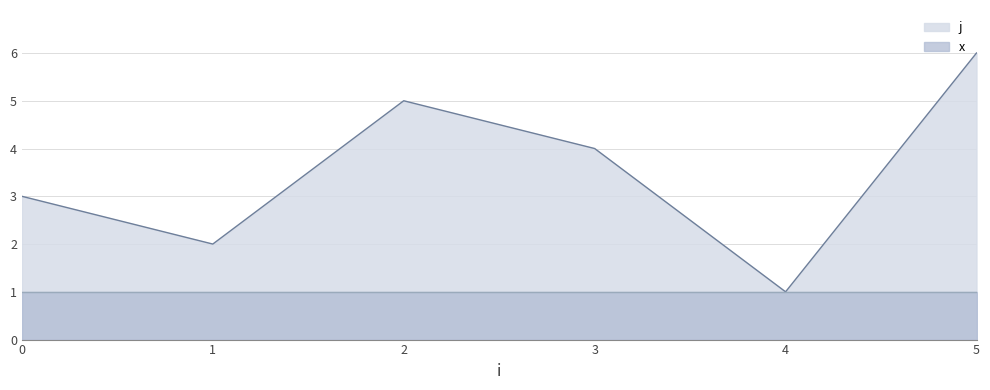

Approximately how many times larger is the value at 3 compared to 1?

2.0